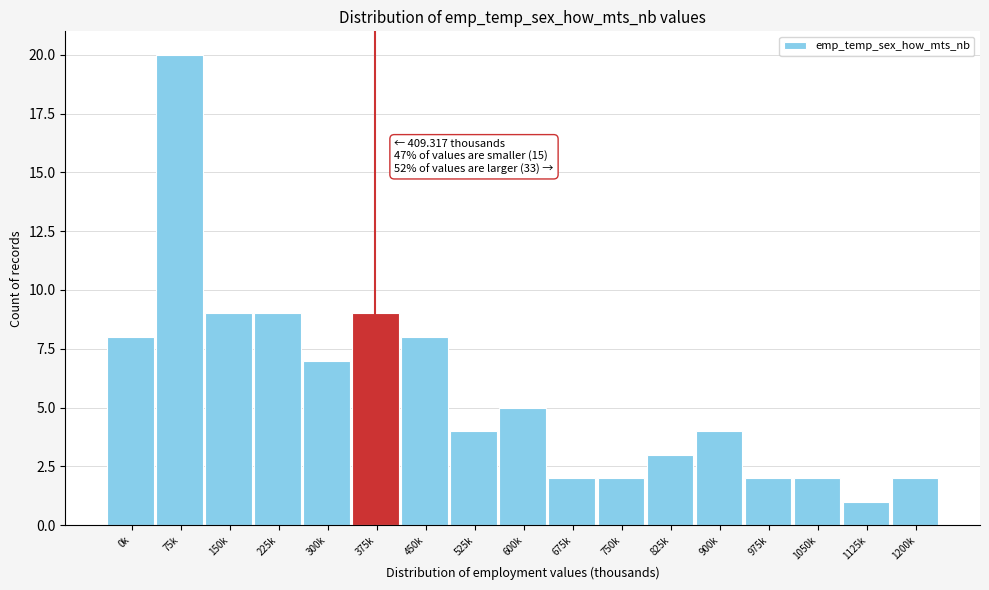

Reading right to left, list all the values displayed in this chart.

2	1	2	2	4	3	2	2	5	4	8	9	7	9	9	20	8